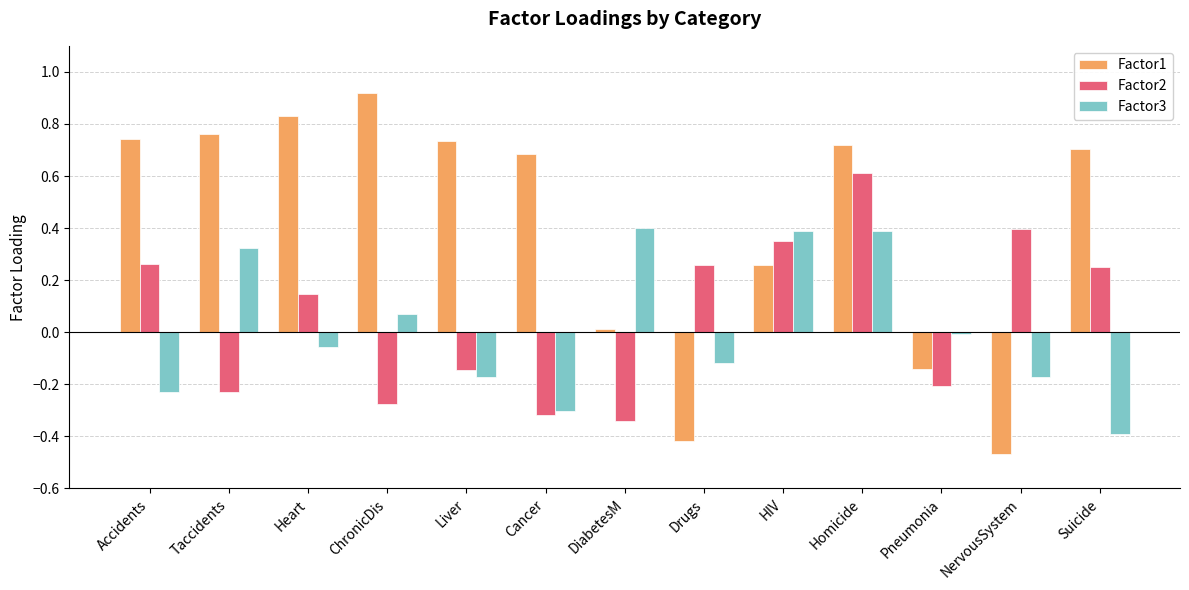

True or false: Factor1 has a value of 1.2 at Taccidents.

False